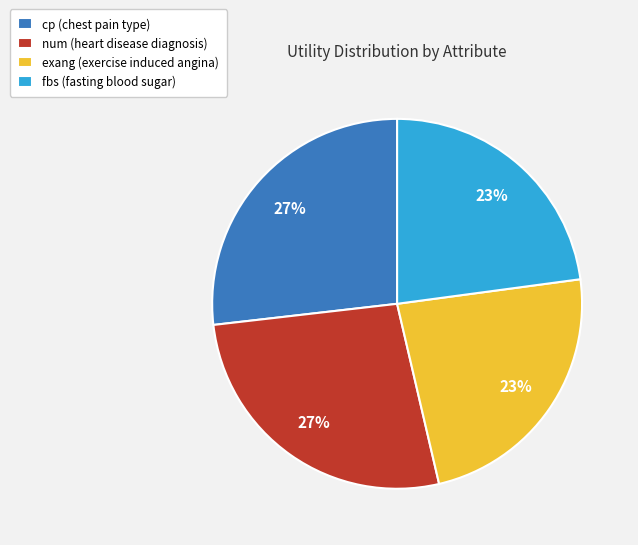

Is there a majority slice in this chart?

No